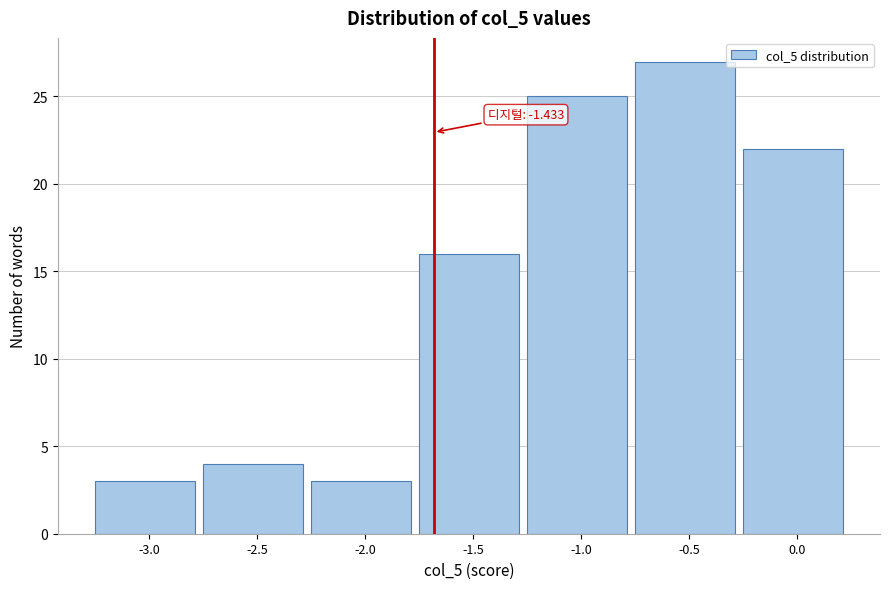

Reading right to left, what are all the values shown in this chart?

22	27	25	16	3	4	3